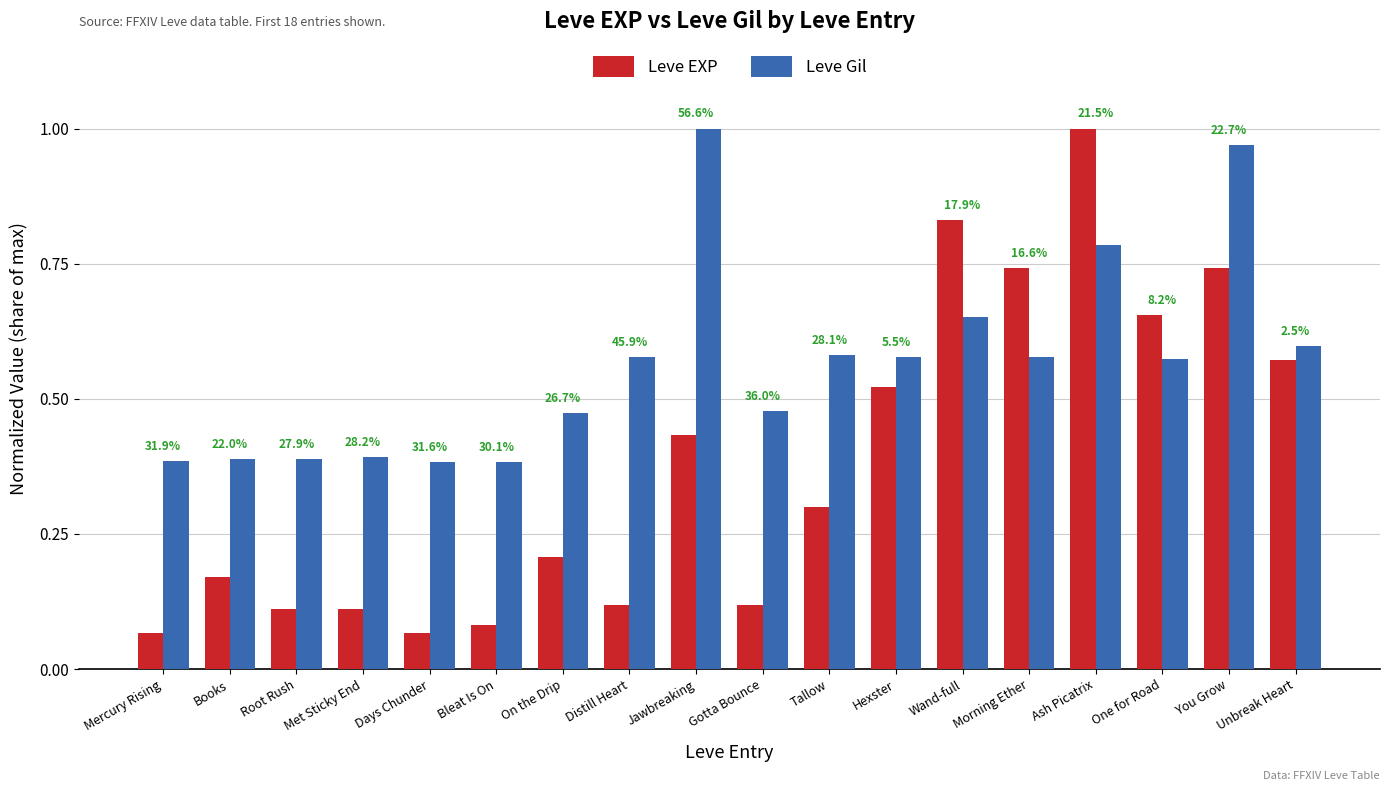

The Leve EXP series shows 1.0 at One for Road. True or false?

False